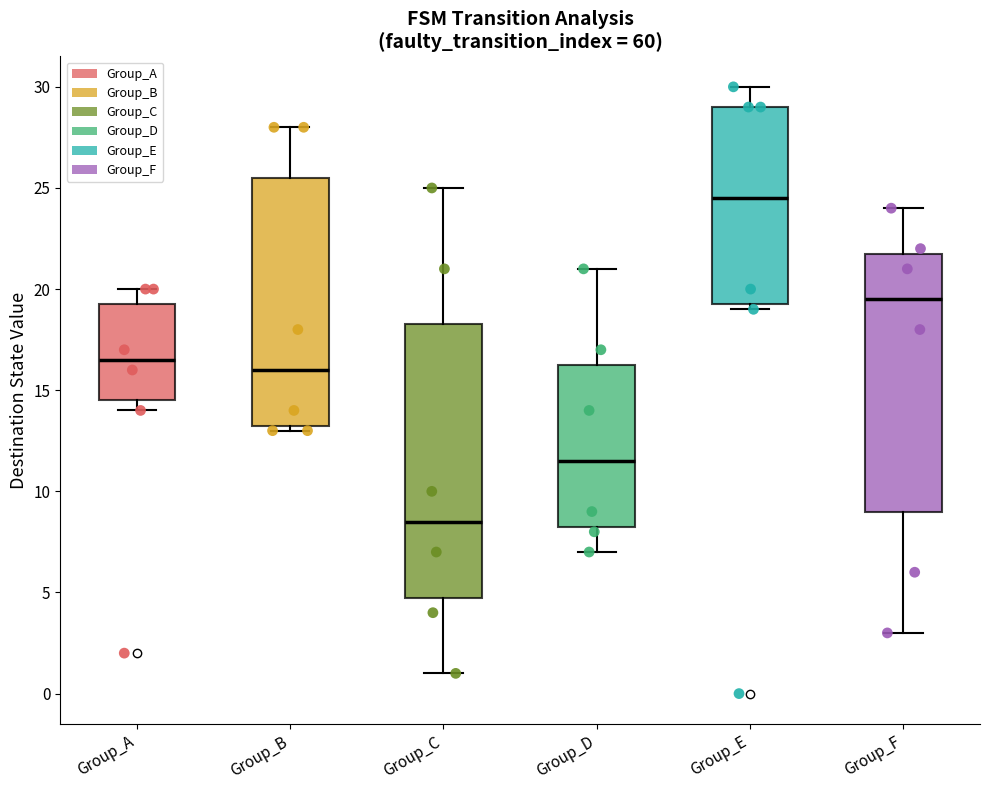

Which box has the highest median line?

Group_E